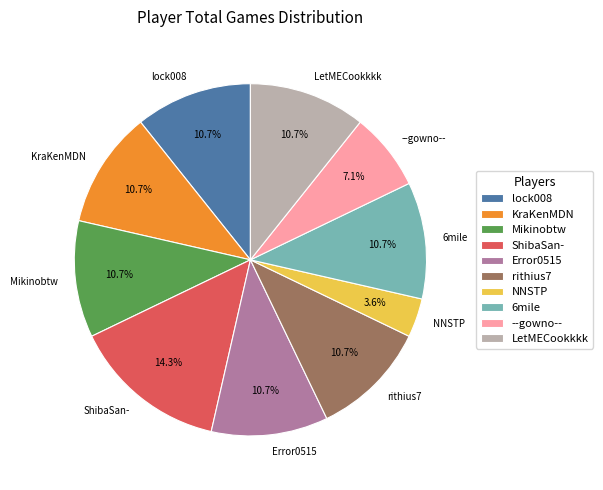

To the nearest percent, what is the difference between the largest and smallest slice percentages?

11%